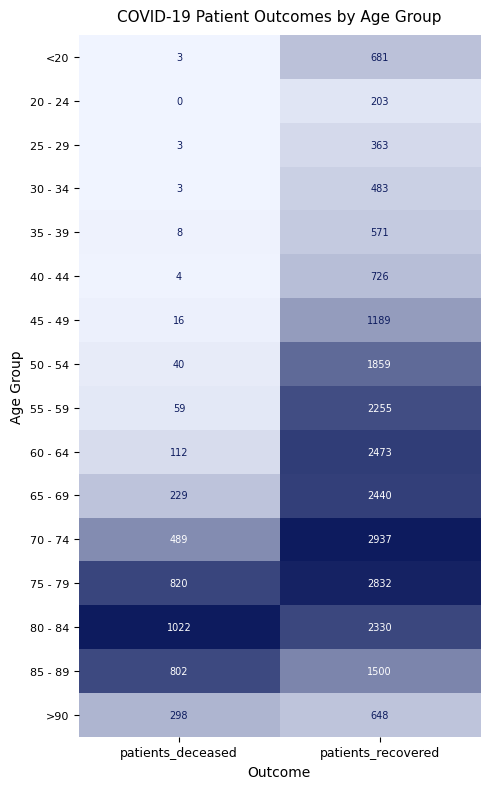

True or false: 25 - 29 has a value of 128 at patients_recovered.

False